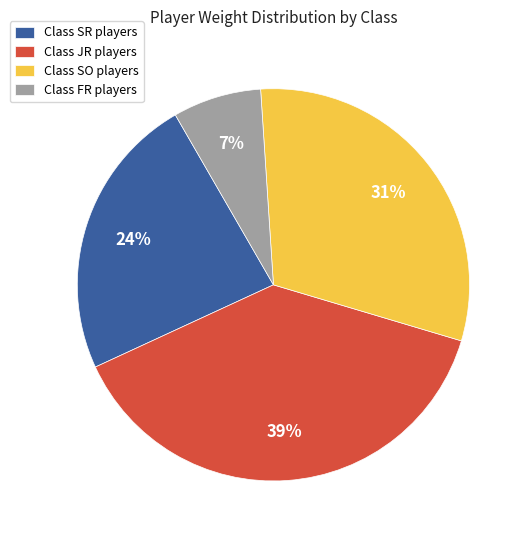

How many segments does this pie chart have?

4